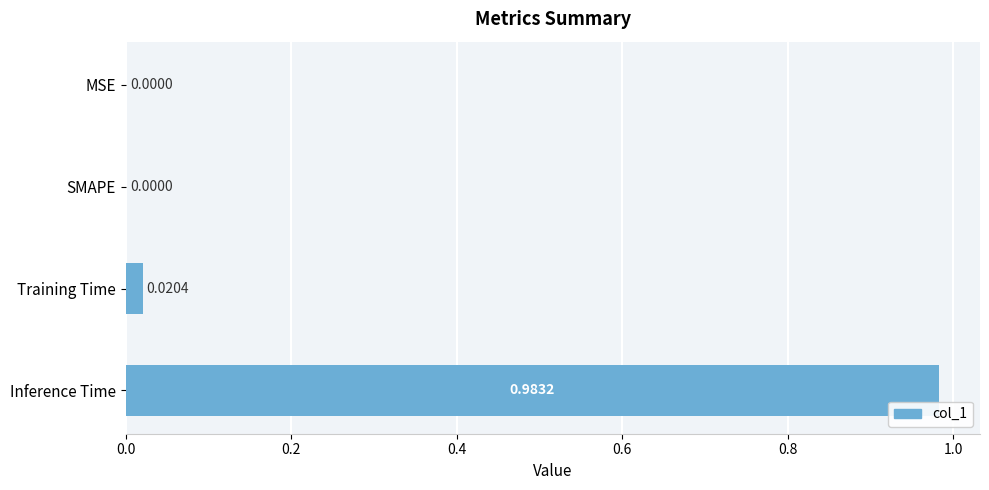

Which has a higher value, SMAPE or Inference Time?

Inference Time